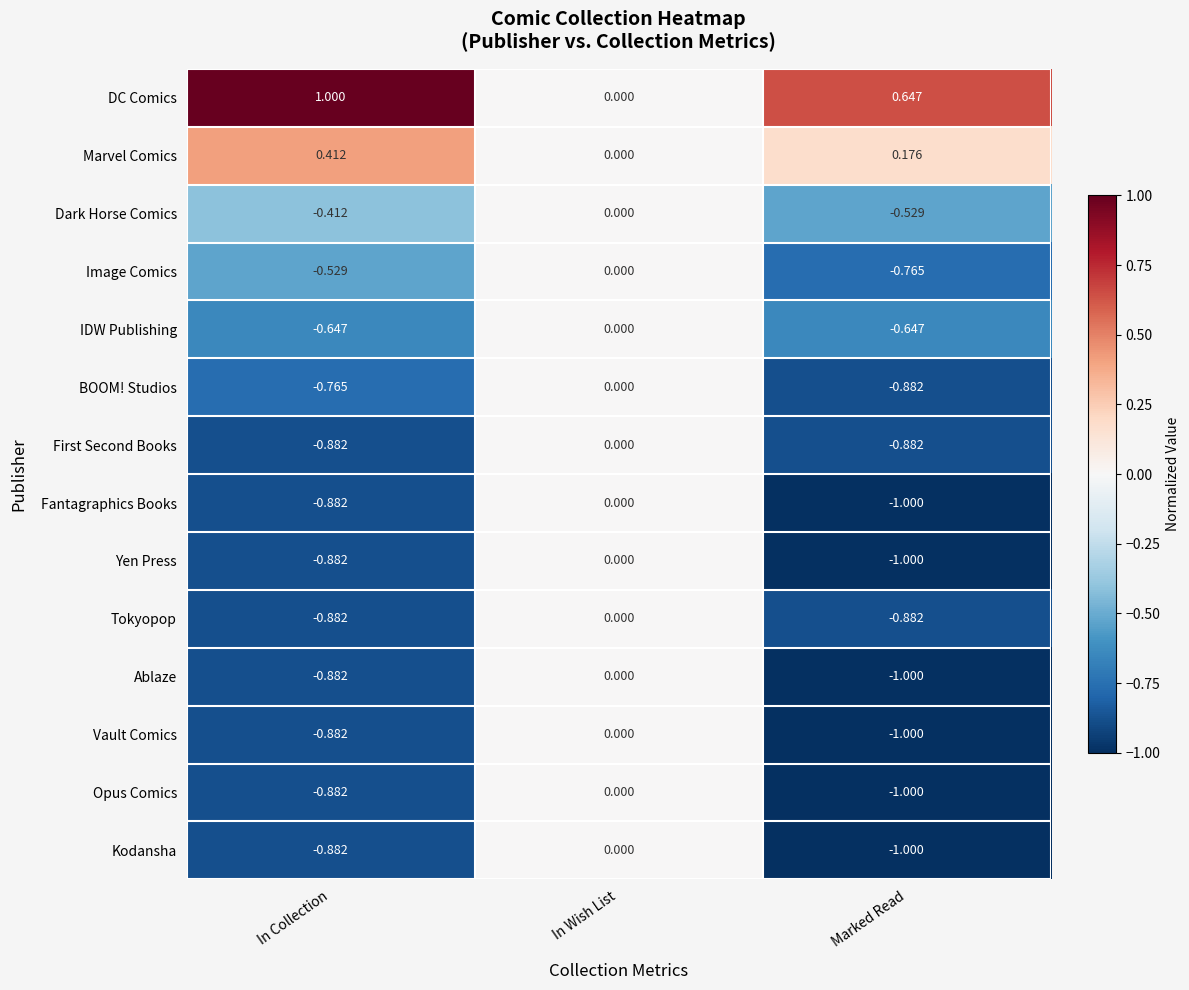

Rank the categories by Ablaze value from highest to lowest.

In Wish List, In Collection, Marked Read